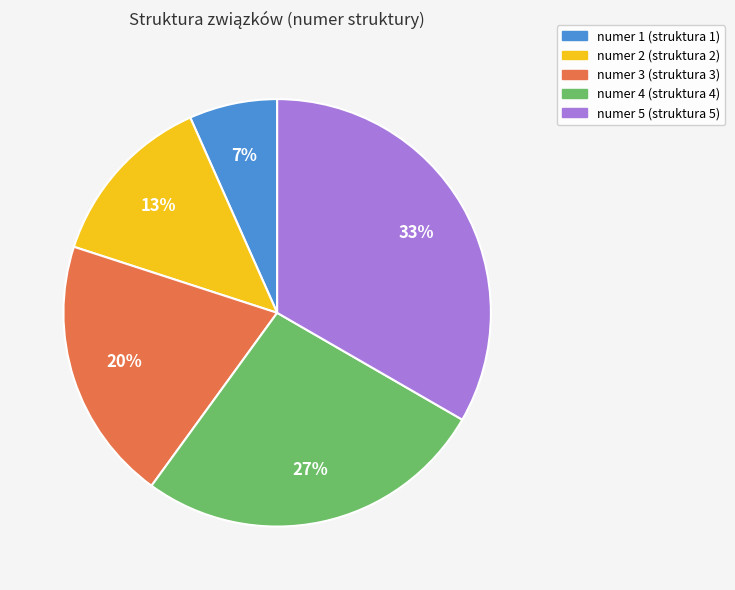

To the nearest percent, what percentage of the pie is numer 1?

7%